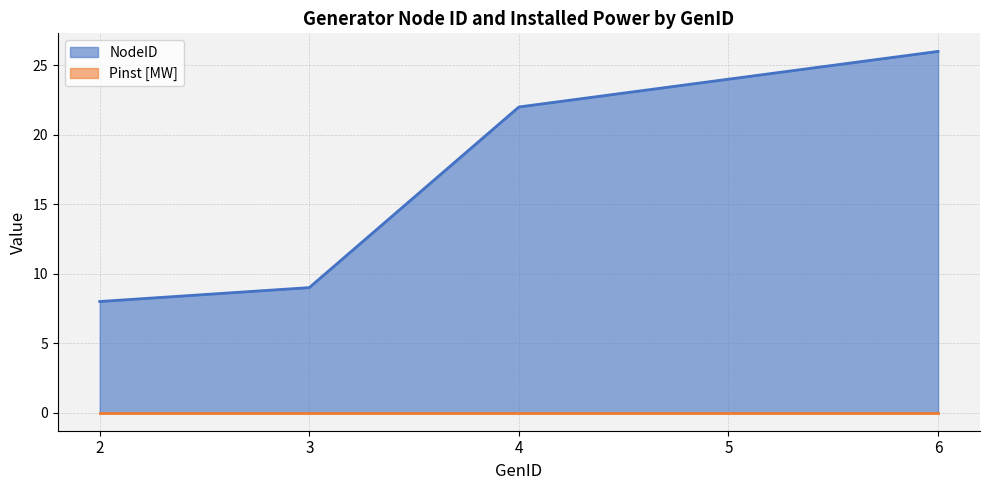

Where is the data nearest to the value 17?

4